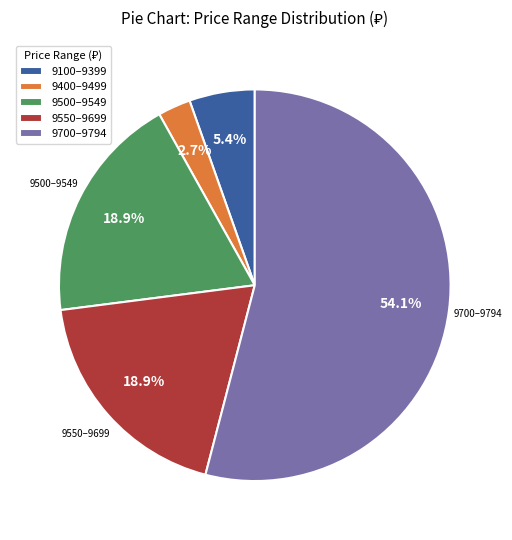

What is the largest slice in the pie chart?

9700–9794